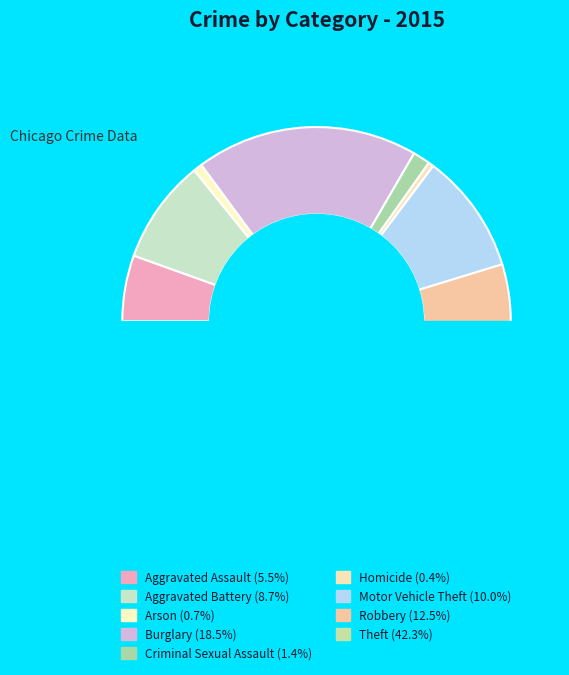

To the nearest percent, what is the average slice percentage?

11%